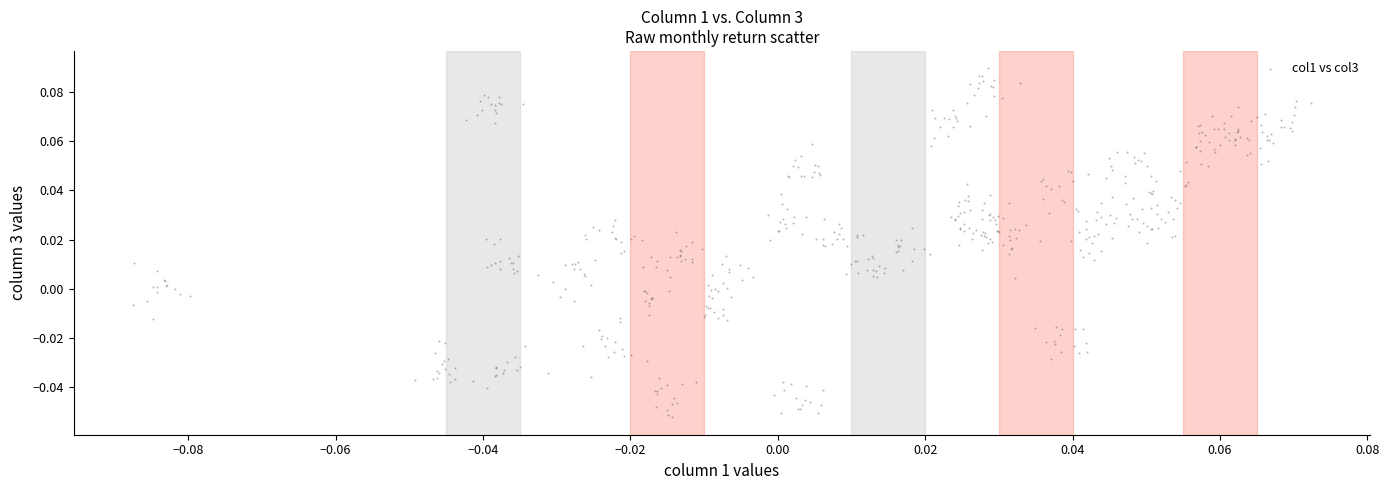

How many data points are displayed?

540